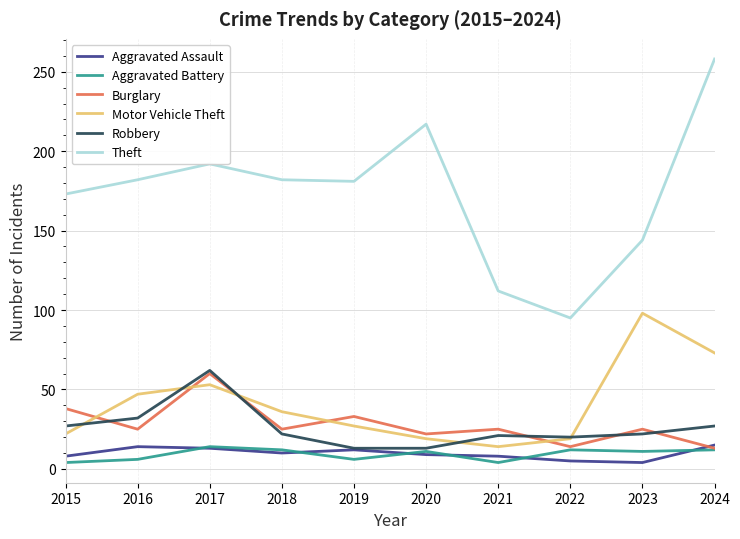

What is the sum of the Burglary values at 2016 and 2015?

63